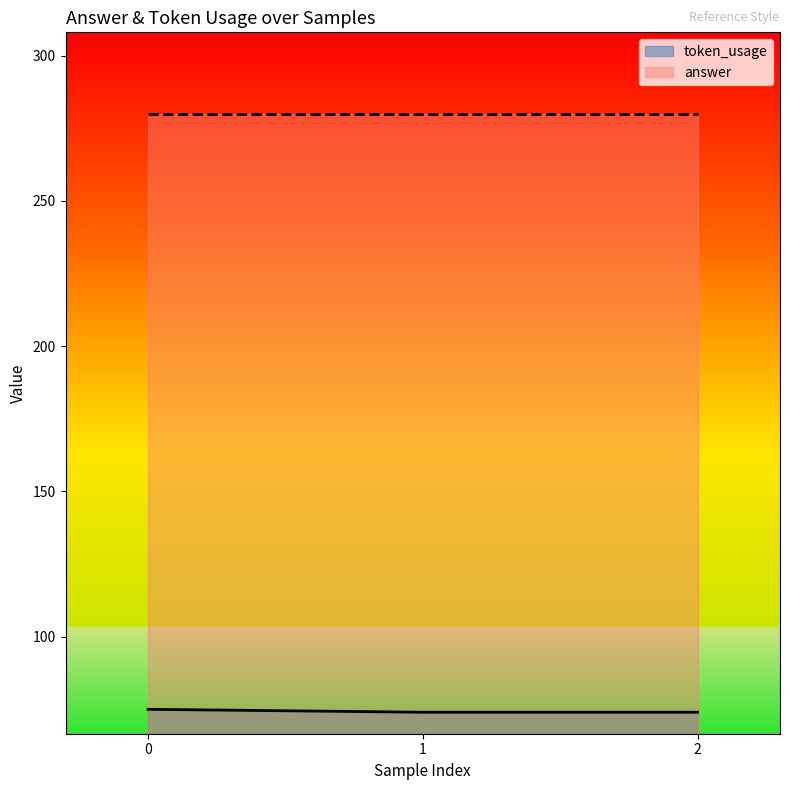

Count the number of categories in the chart.

3